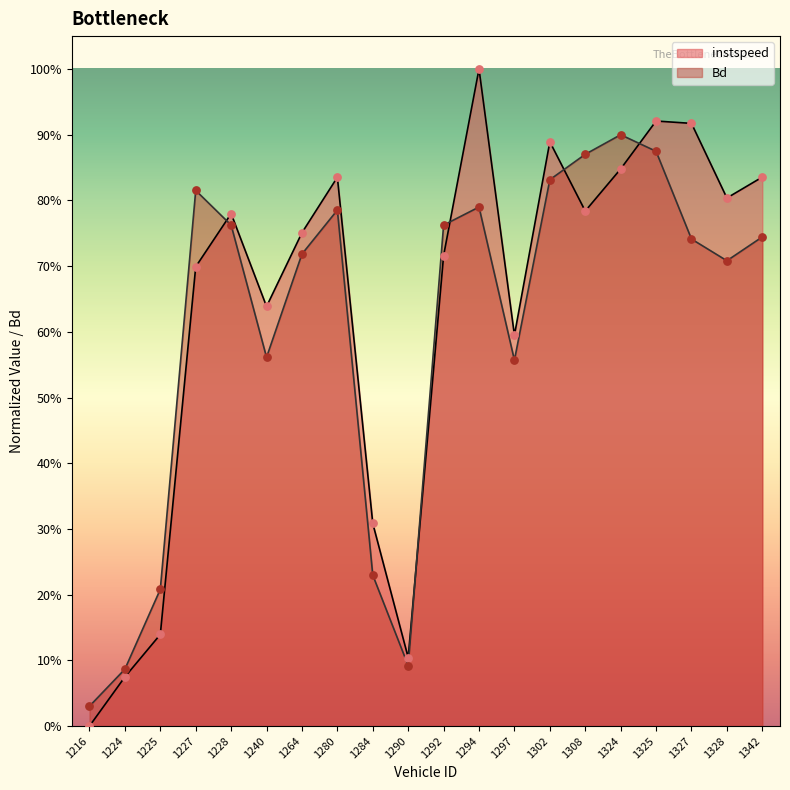

Which series has the largest total across all categories?

instspeed